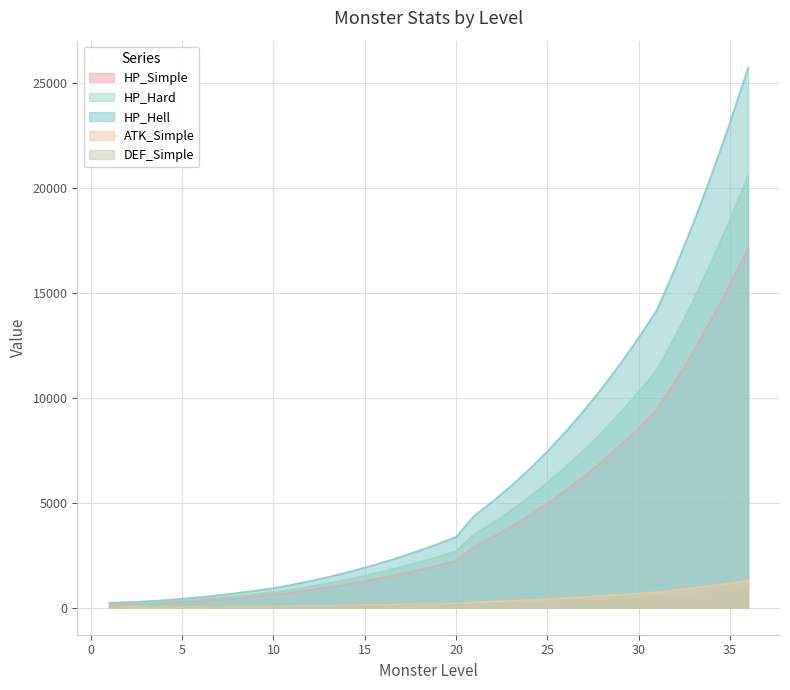

At which category is the sum across all series the highest?

36